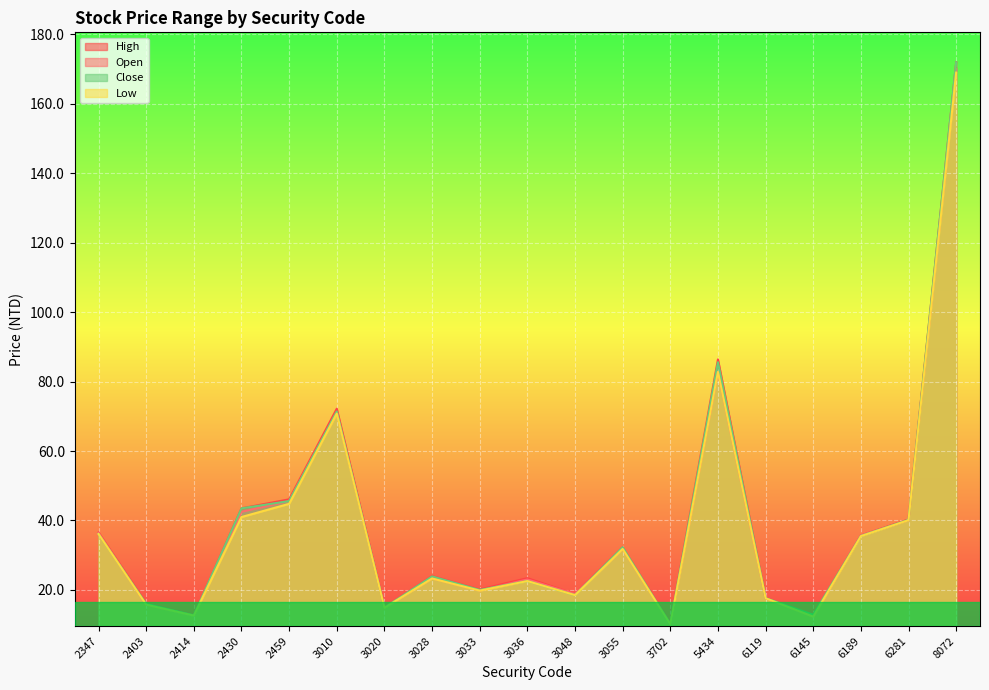

What is the total value across all series at 5434?

337.6